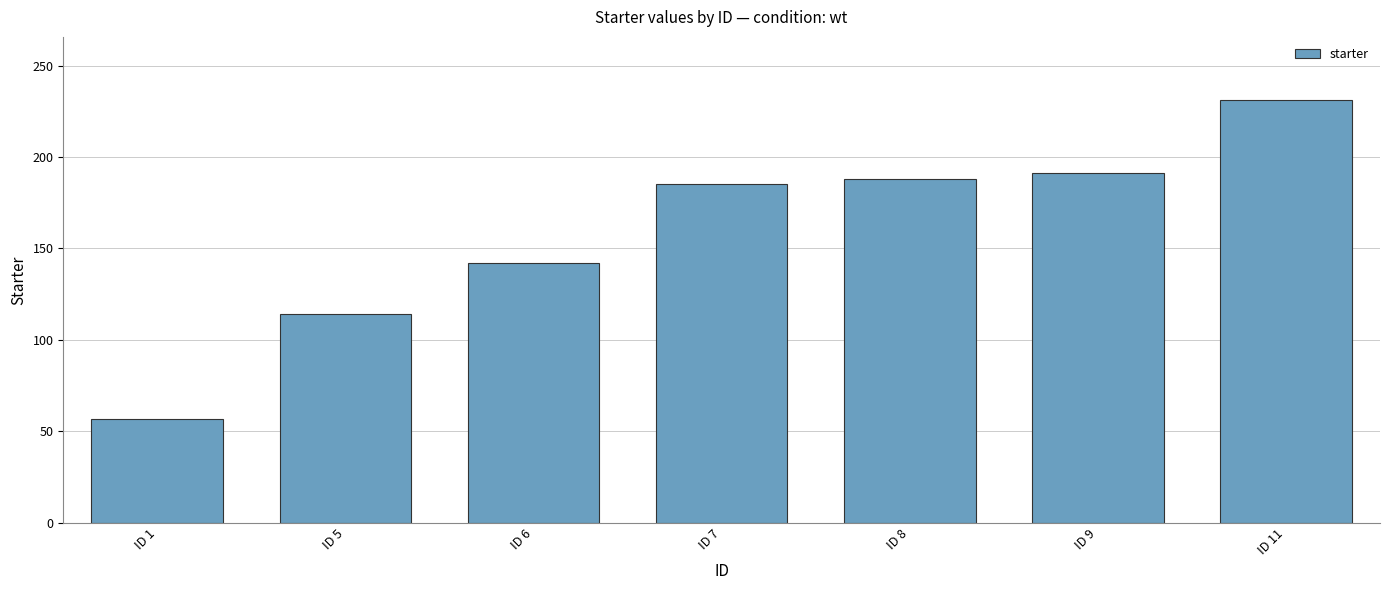

What is the value of the 6th bar from the left?

191